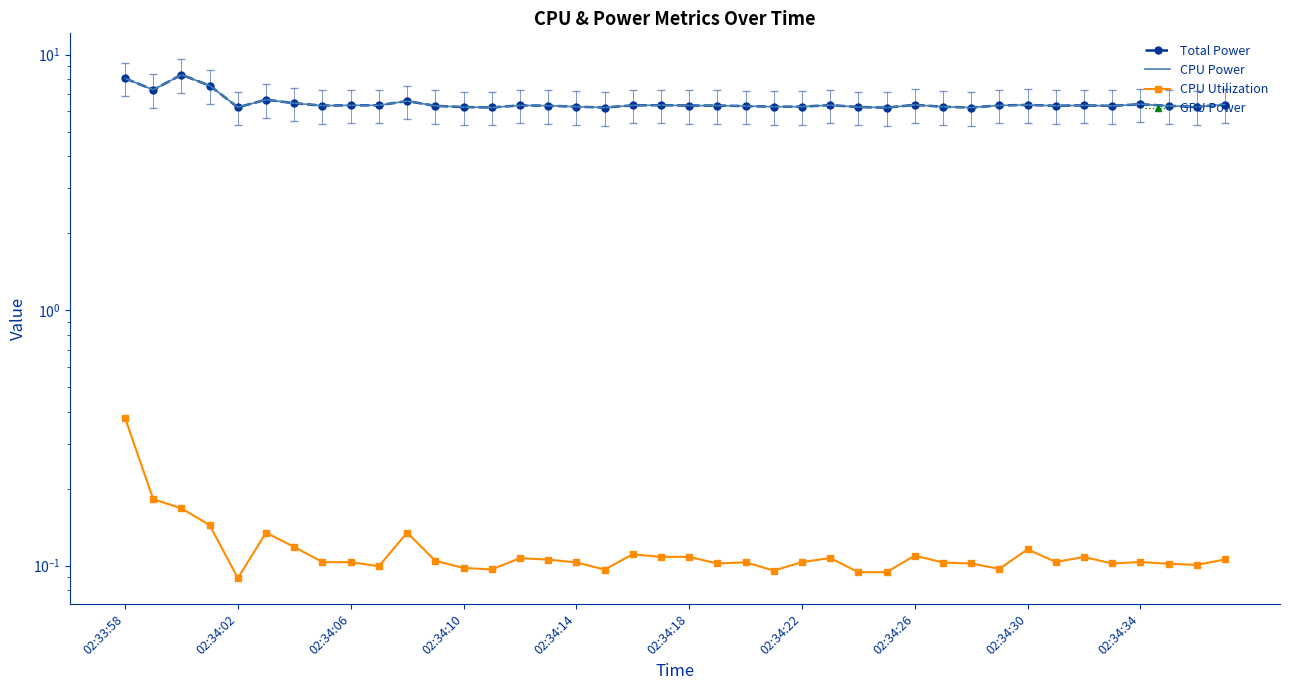

Reading left to right, transcribe all the data shown in this chart.

Total Power: 8.1	7.3	8.3	7.6	6.2	6.7	6.5	6.3	6.3	6.3	6.6	6.3	6.2	6.2	6.3	6.3	6.3	6.2	6.3	6.3	6.3	6.3	6.3	6.3	6.3	6.3	6.2	6.2	6.4	6.3	6.2	6.3	6.4	6.3	6.3	6.3	6.4	6.3	6.2	6.4
CPU Power: 8.1	7.3	8.3	7.6	6.2	6.7	6.5	6.3	6.3	6.3	6.6	6.3	6.2	6.2	6.3	6.3	6.3	6.2	6.3	6.3	6.3	6.3	6.3	6.3	6.3	6.3	6.2	6.2	6.4	6.3	6.2	6.3	6.4	6.3	6.3	6.3	6.4	6.3	6.2	6.4
CPU Utilization: 0.4	0.2	0.2	0.1	0.1	0.1	0.1	0.1	0.1	0.1	0.1	0.1	0.1	0.1	0.1	0.1	0.1	0.1	0.1	0.1	0.1	0.1	0.1	0.1	0.1	0.1	0.1	0.1	0.1	0.1	0.1	0.1	0.1	0.1	0.1	0.1	0.1	0.1	0.1	0.1
GPU Power: 0.0	0.0	0.0	0.0	0.0	0.0	0.0	0.0	0.0	0.0	0.0	0.0	0.0	0.0	0.0	0.0	0.0	0.0	0.0	0.0	0.0	0.0	0.0	0.0	0.0	0.0	0.0	0.0	0.0	0.0	0.0	0.0	0.0	0.0	0.0	0.0	0.0	0.0	0.0	0.0